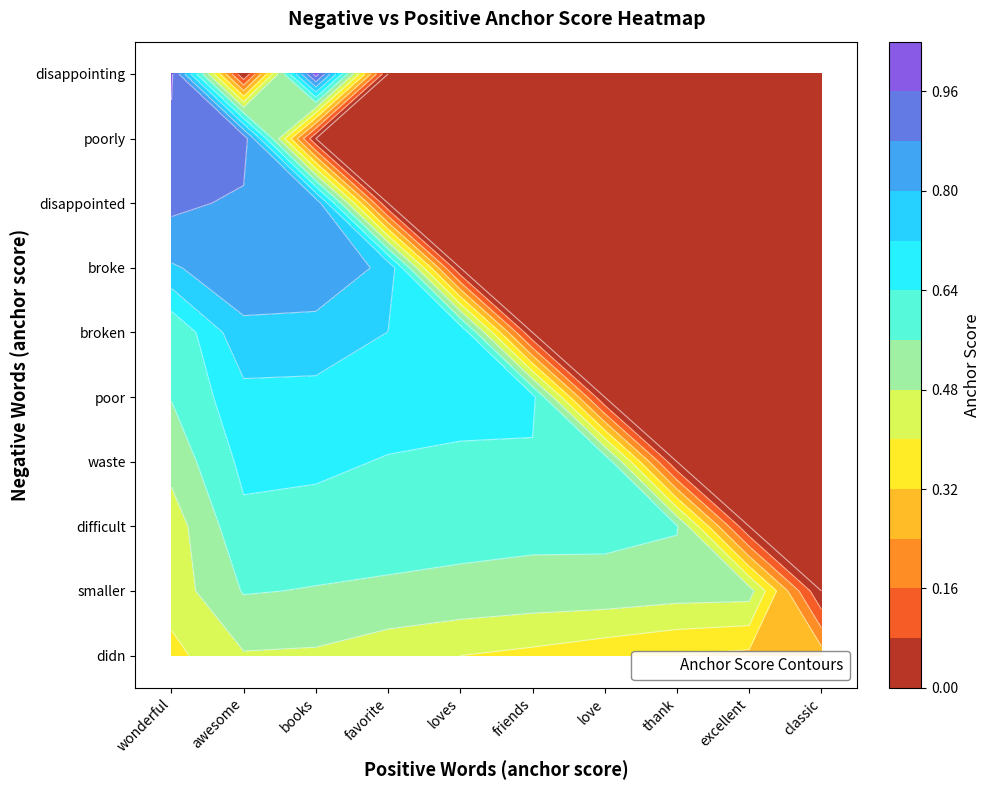

Rank the series at wonderful from highest to lowest value.

disappointing, poorly, disappointed, broke, broken, poor, waste, difficult, smaller, didn